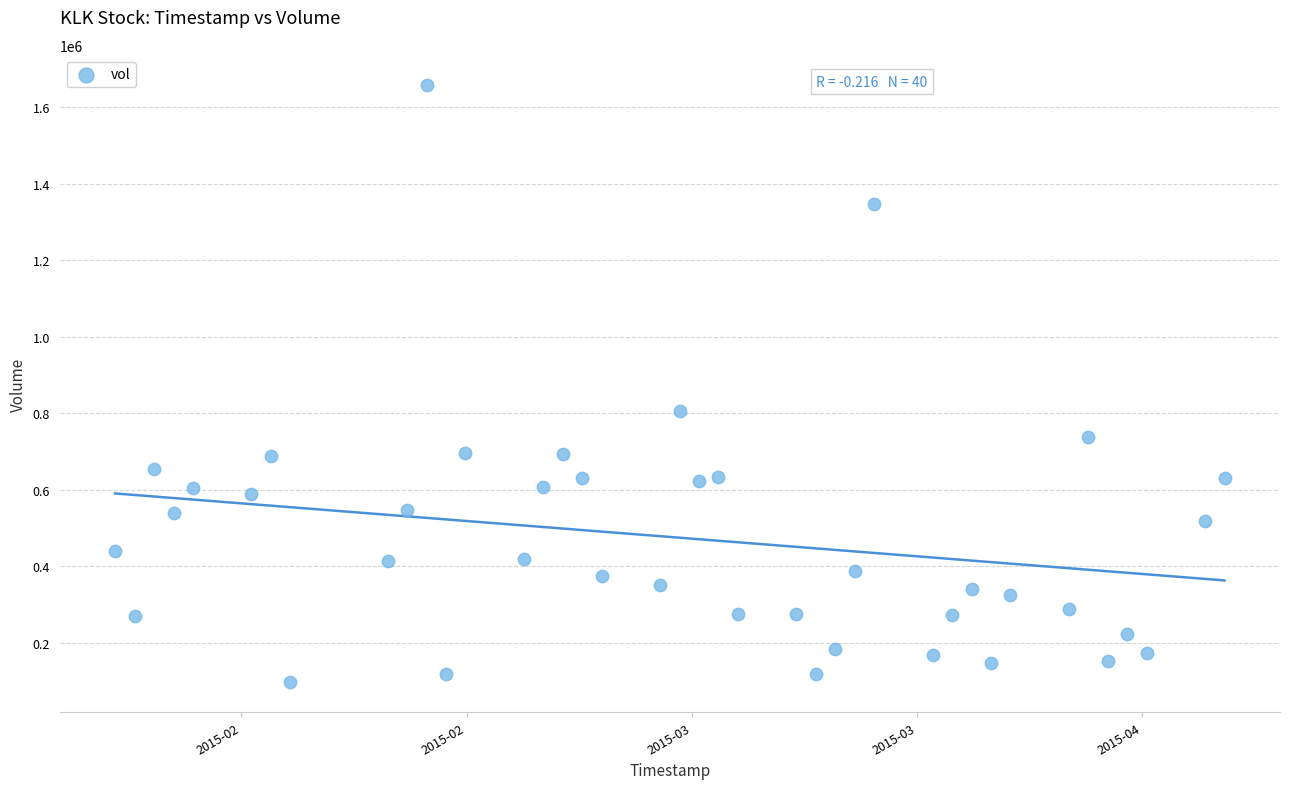

What Y value in the scatter plot is closest to 877700?

806200